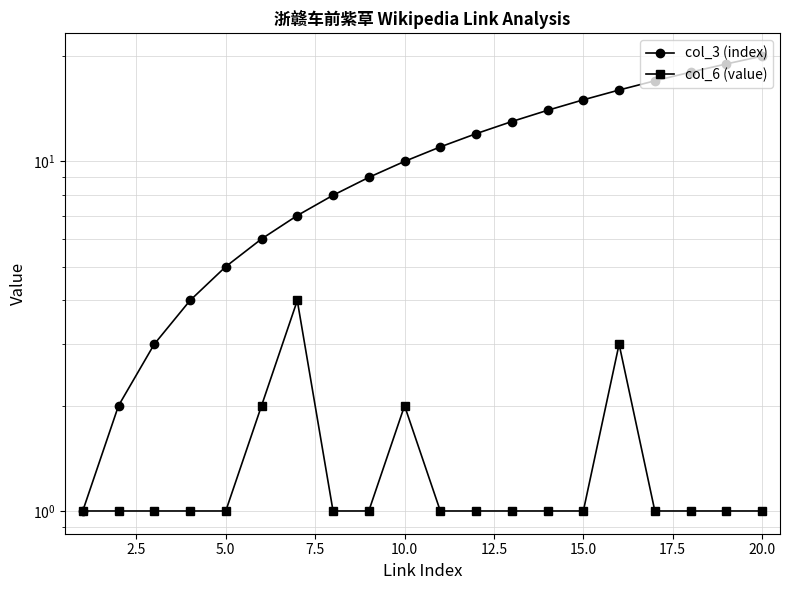

The value of col_3 (index) at 20.0 is 28. True or false?

False